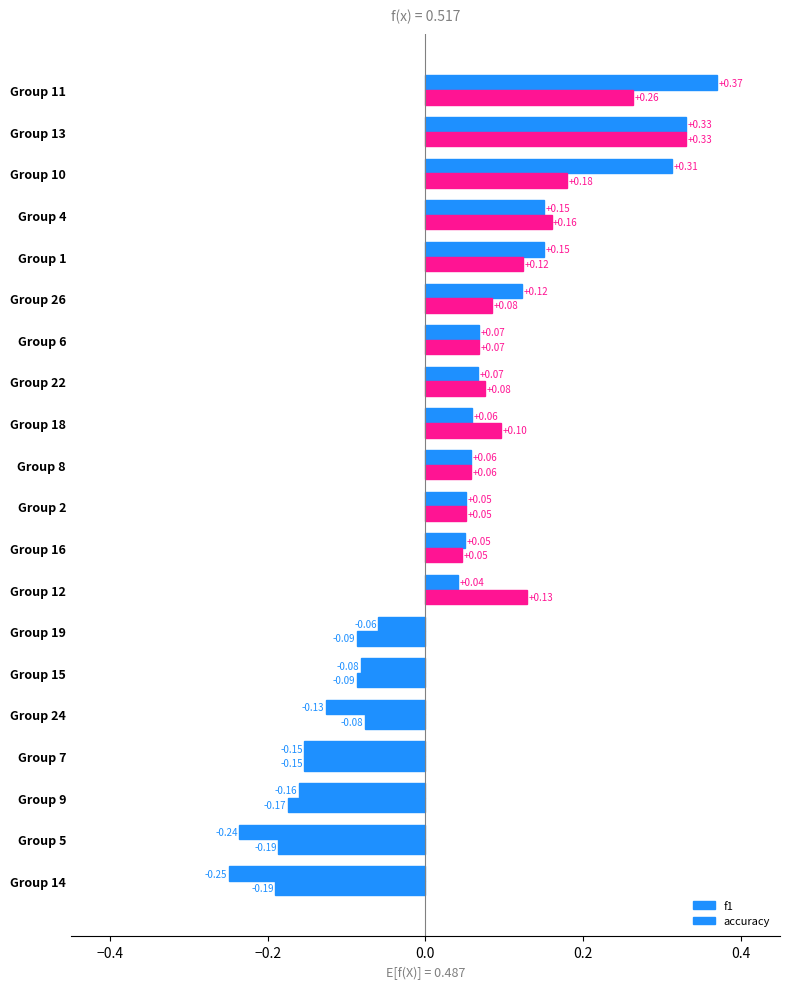

How many data points in f1 are above 0?

13